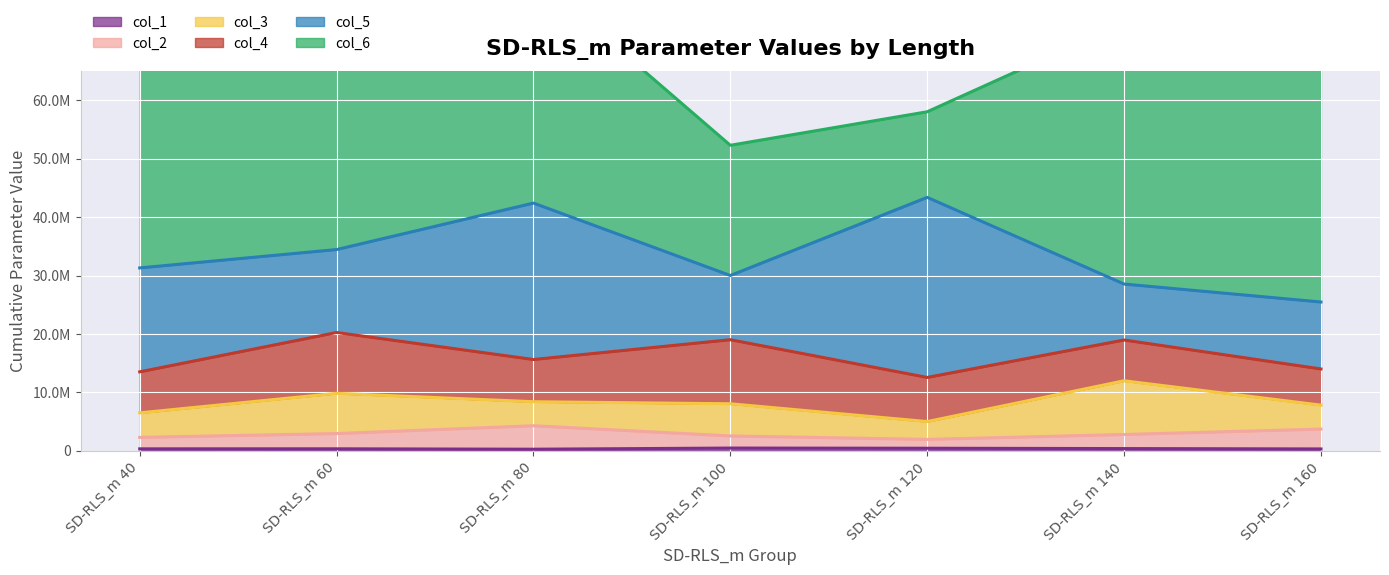

True or false: col_2 has more than 2 interior local peaks.

False